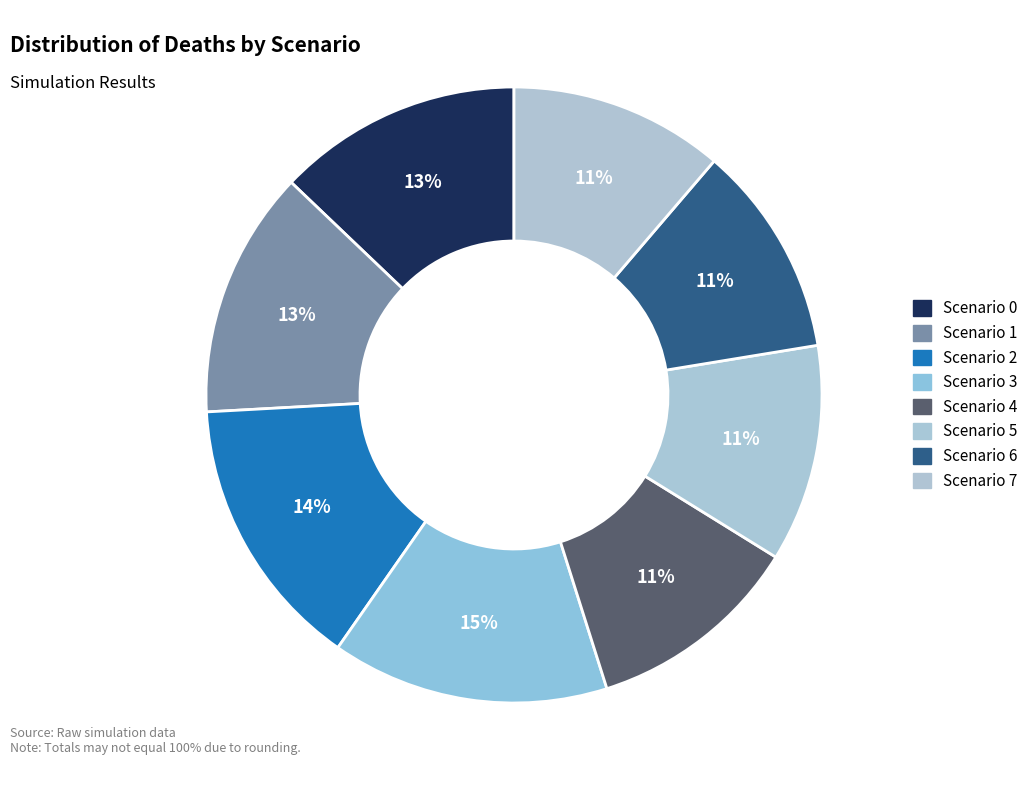

How many slices are in this pie chart?

8